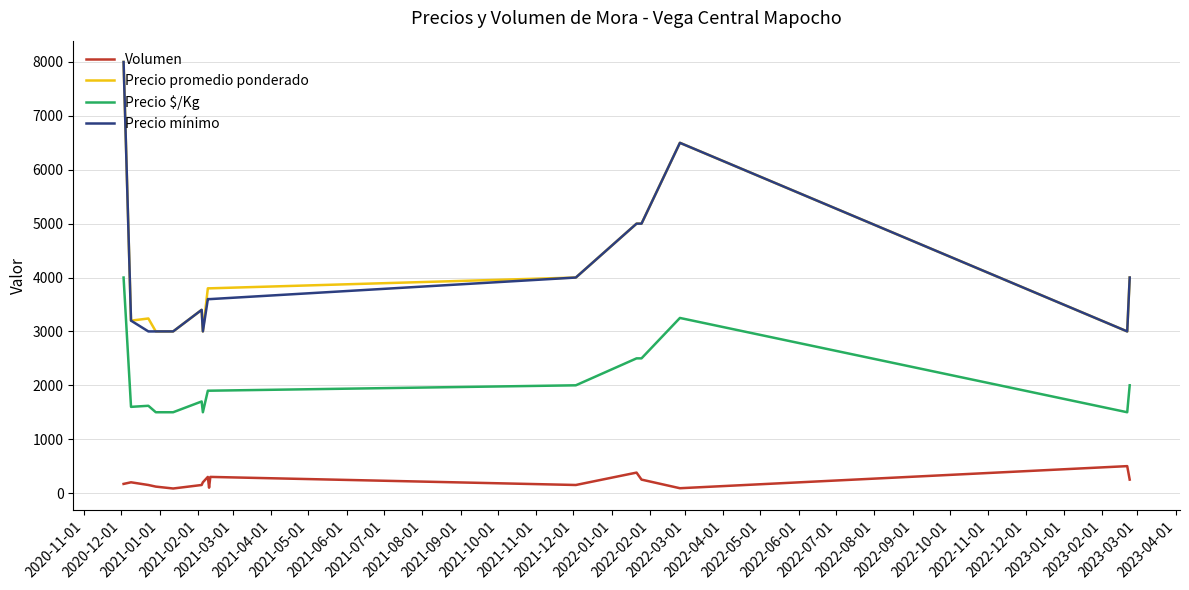

True or false: Precio mínimo and Volumen intersect in this chart.

False